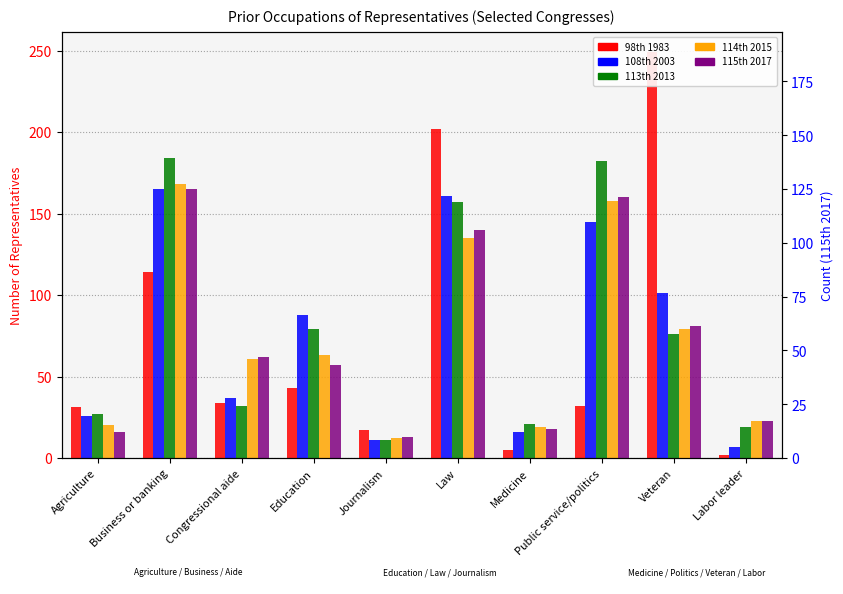

How many bars are there in total?

50